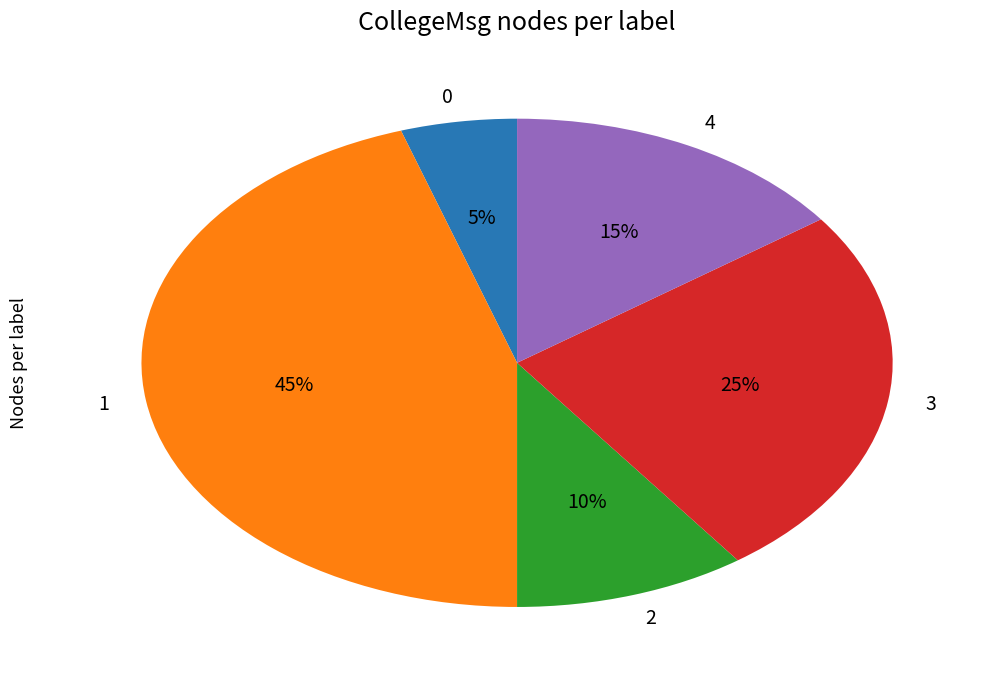

To the nearest percent, what is the combined percentage of 2 and 4?

25%